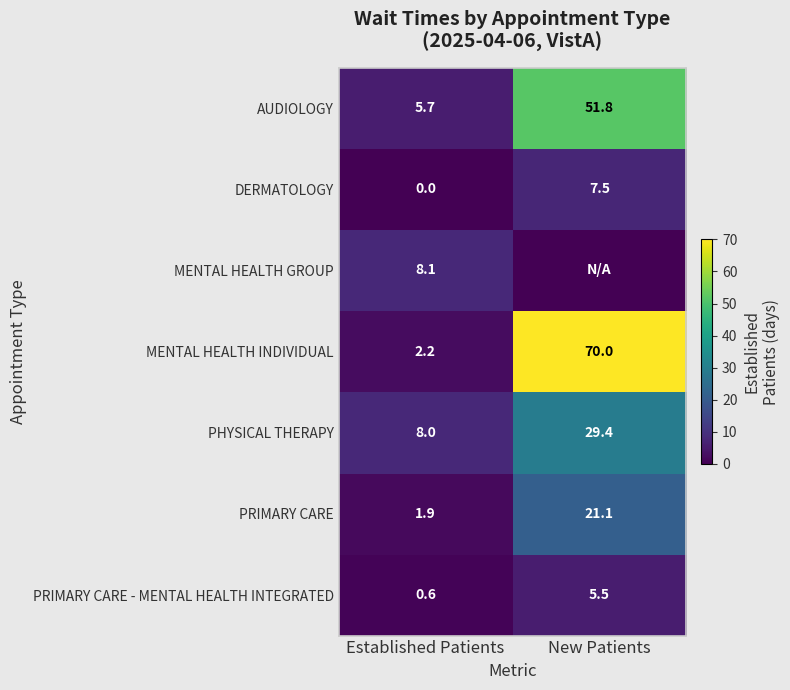

At Established Patients, list the series in order from largest to smallest.

MENTAL HEALTH GROUP, PHYSICAL THERAPY, AUDIOLOGY, MENTAL HEALTH INDIVIDUAL, PRIMARY CARE, PRIMARY CARE - MENTAL HEALTH INTEGRATED, DERMATOLOGY